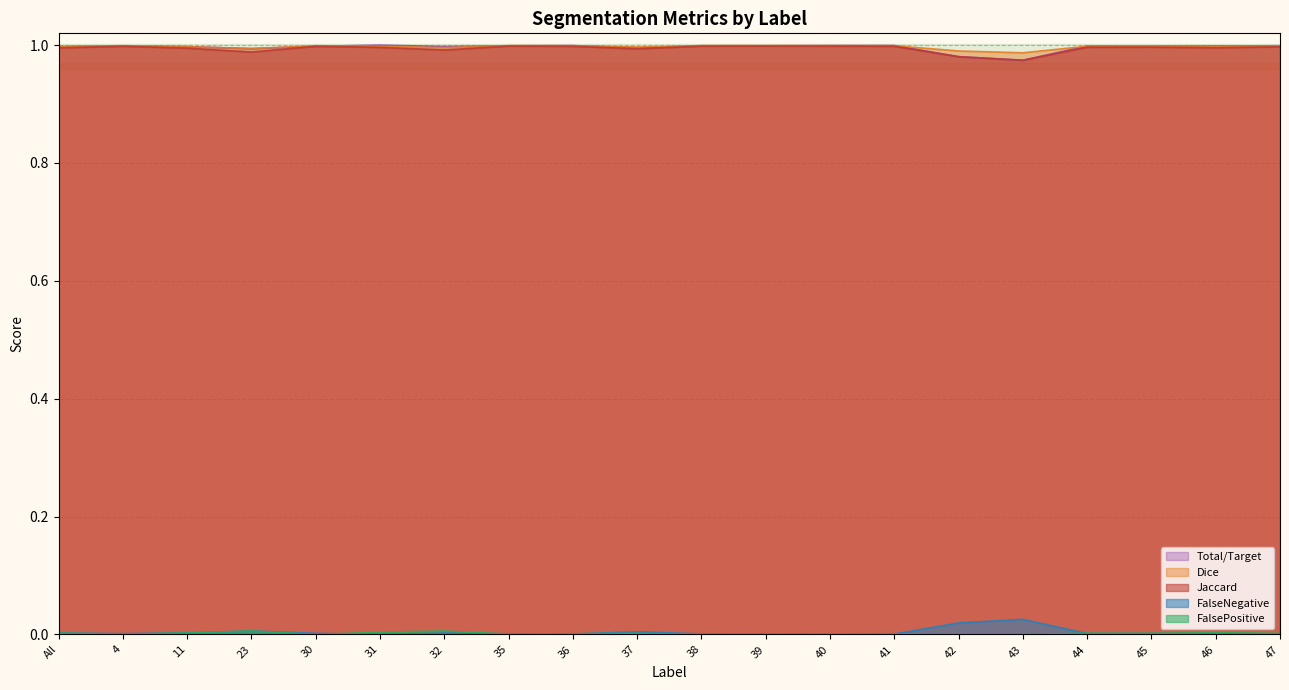

Between All and 30, which series saw the biggest shift?

Jaccard